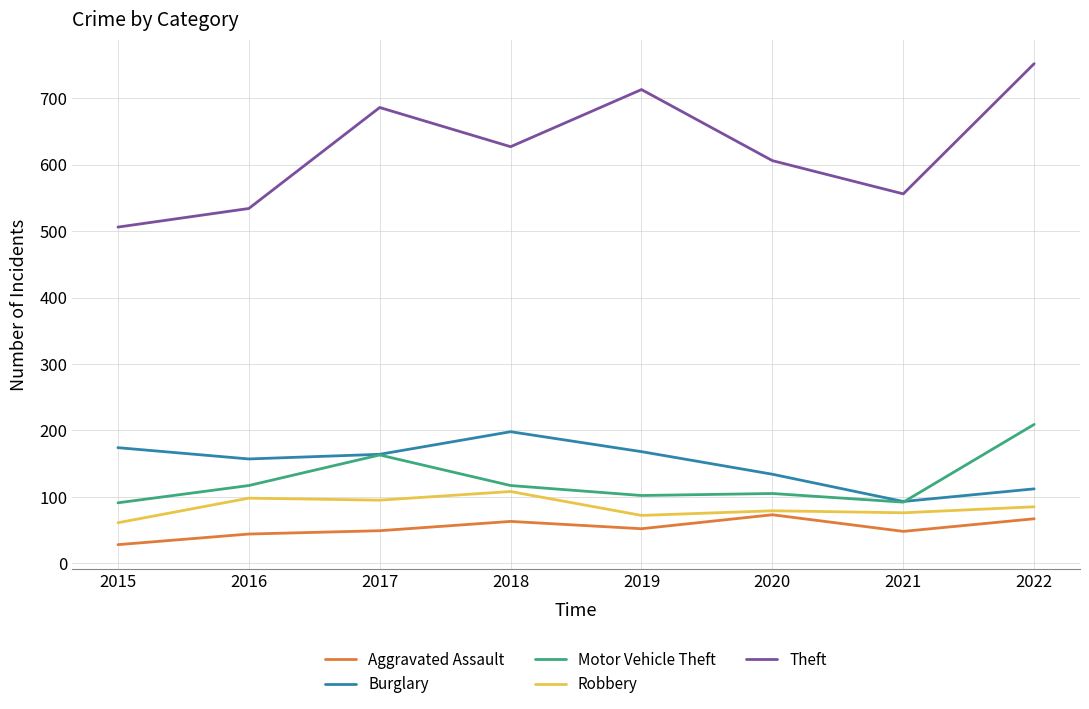

True or false: Burglary and Robbery intersect in this chart.

False